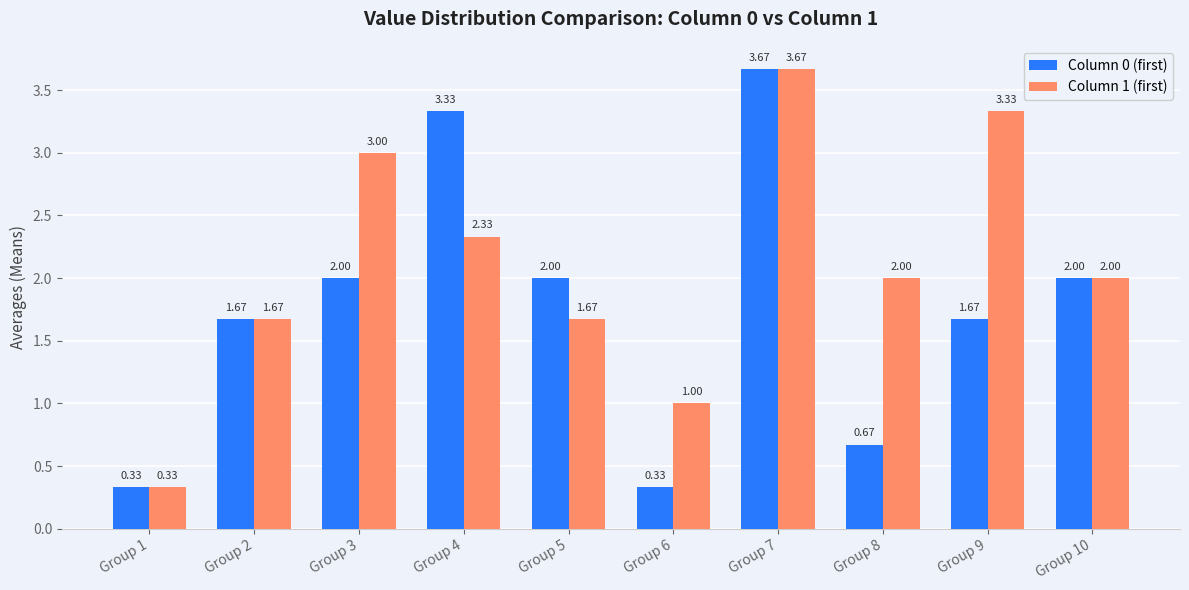

Rank the series at Group 9 from highest to lowest value.

Column 1 (first), Column 0 (first)